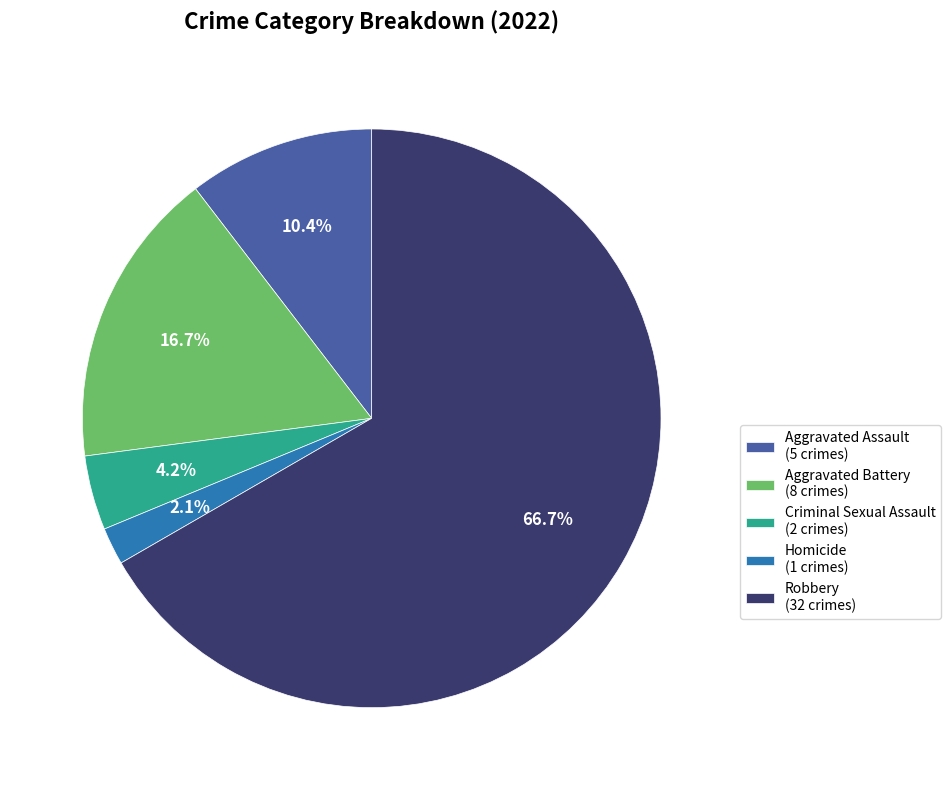

The Robbery slice represents 67% of the pie. True or false?

True